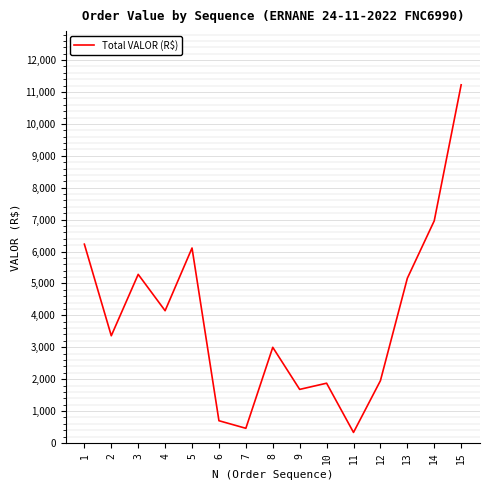

Read the value at 11.

330.8